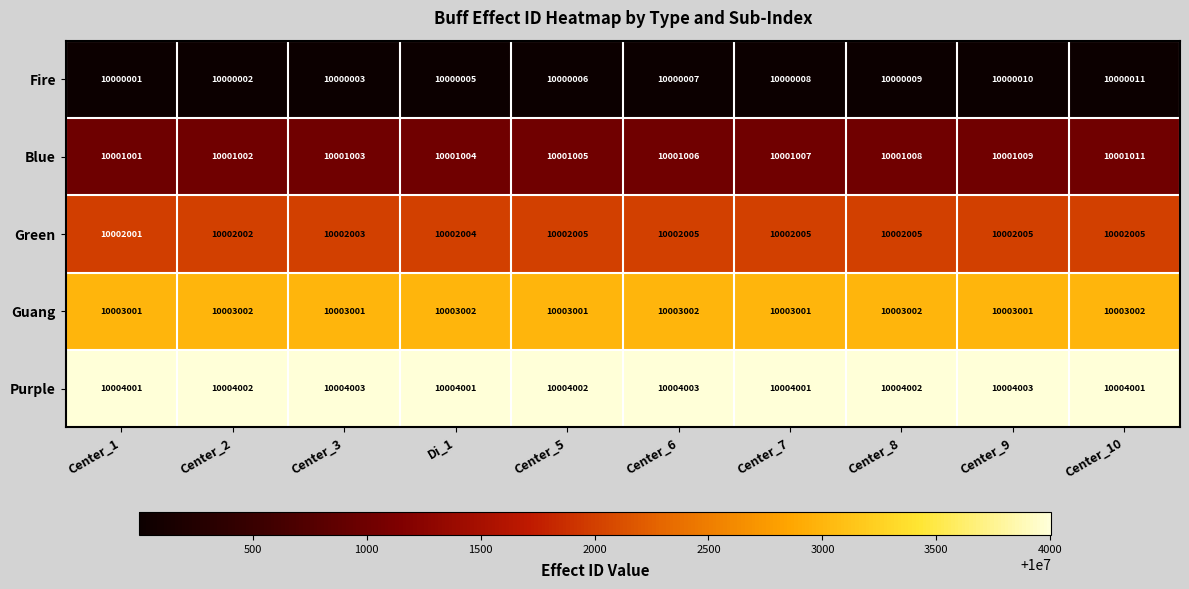

At which category is the sum across all series the highest?

Center_10